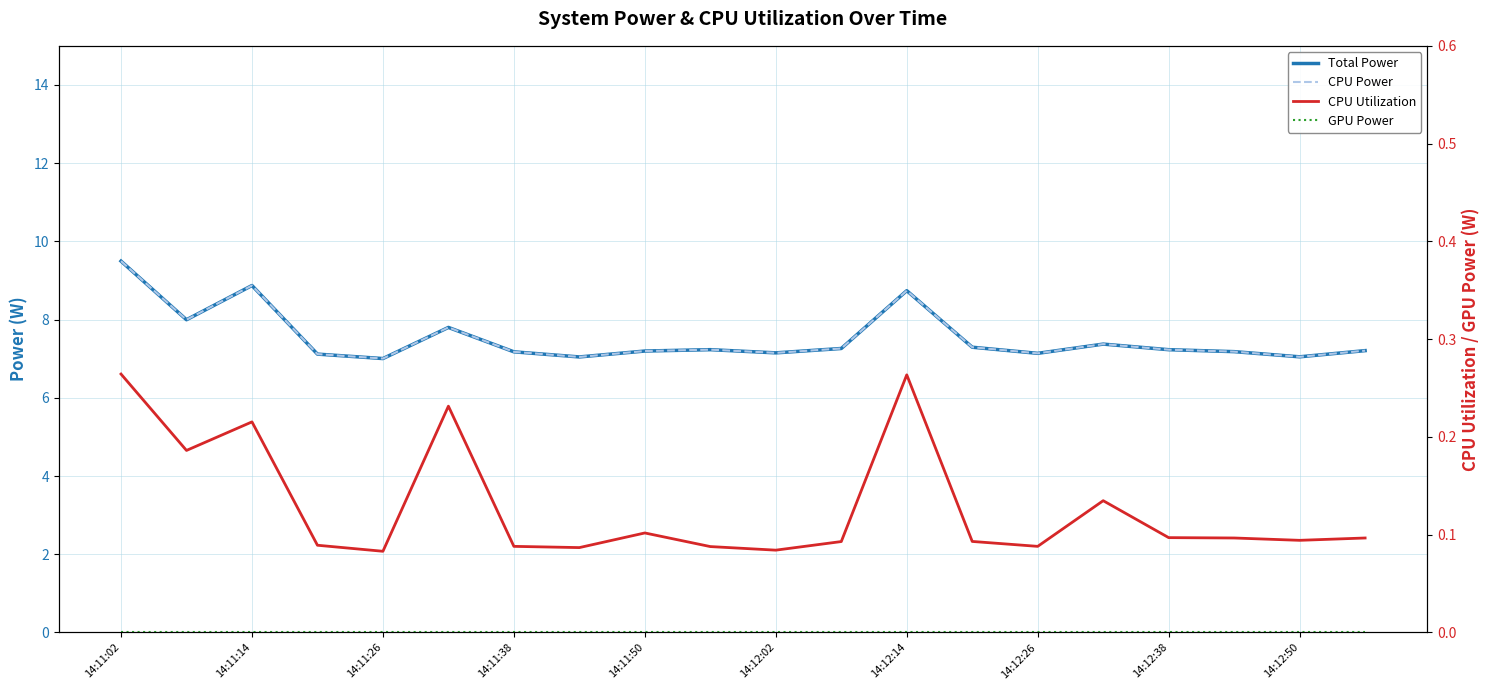

True or false: GPU Power has more than 1 points higher than both neighbors.

False